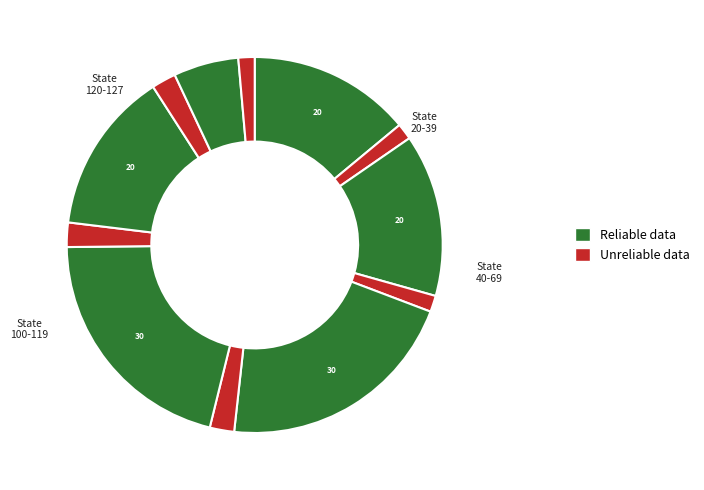

How many segments does this pie chart have?

12